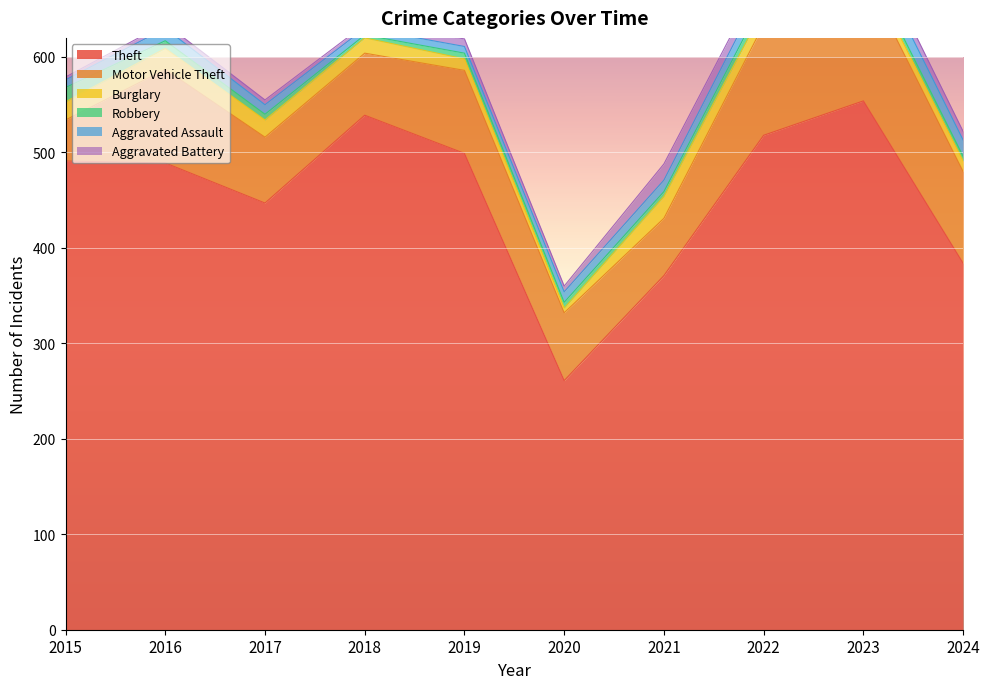

How many interior local valleys does the Aggravated Battery series have?

2